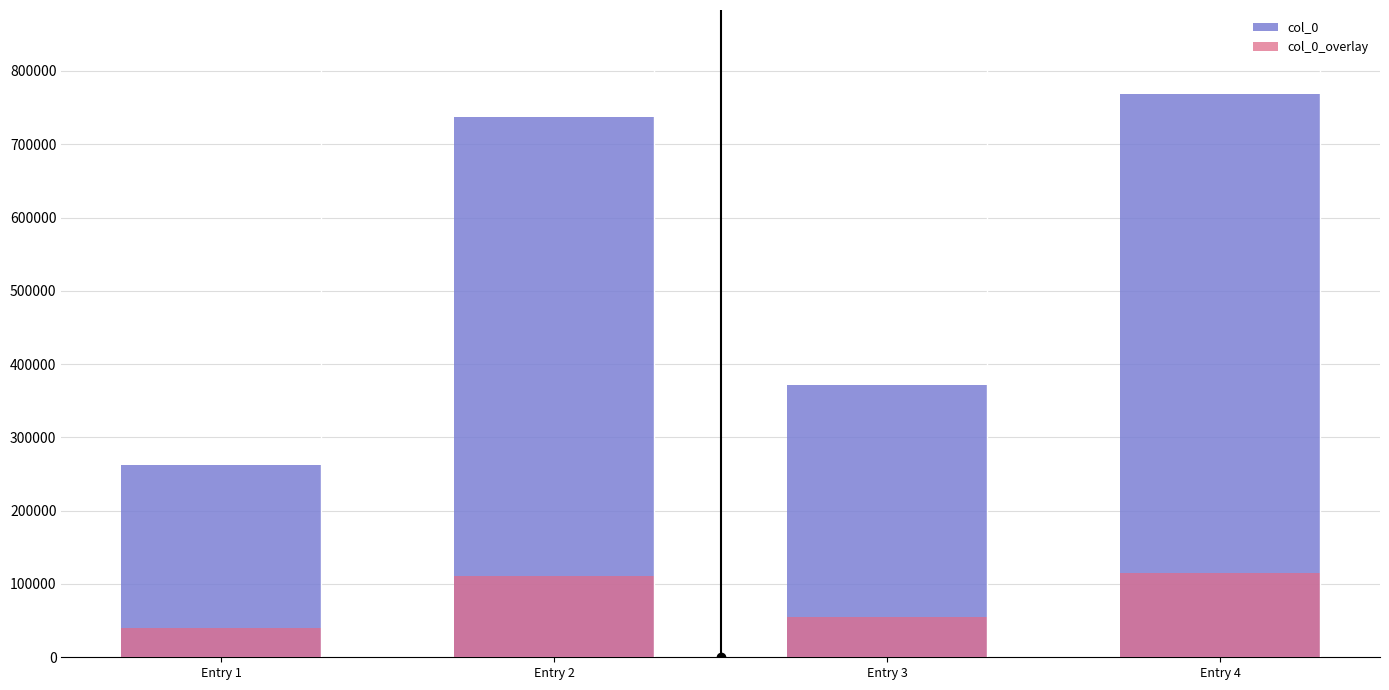

Which series has the largest total across all categories?

col_0